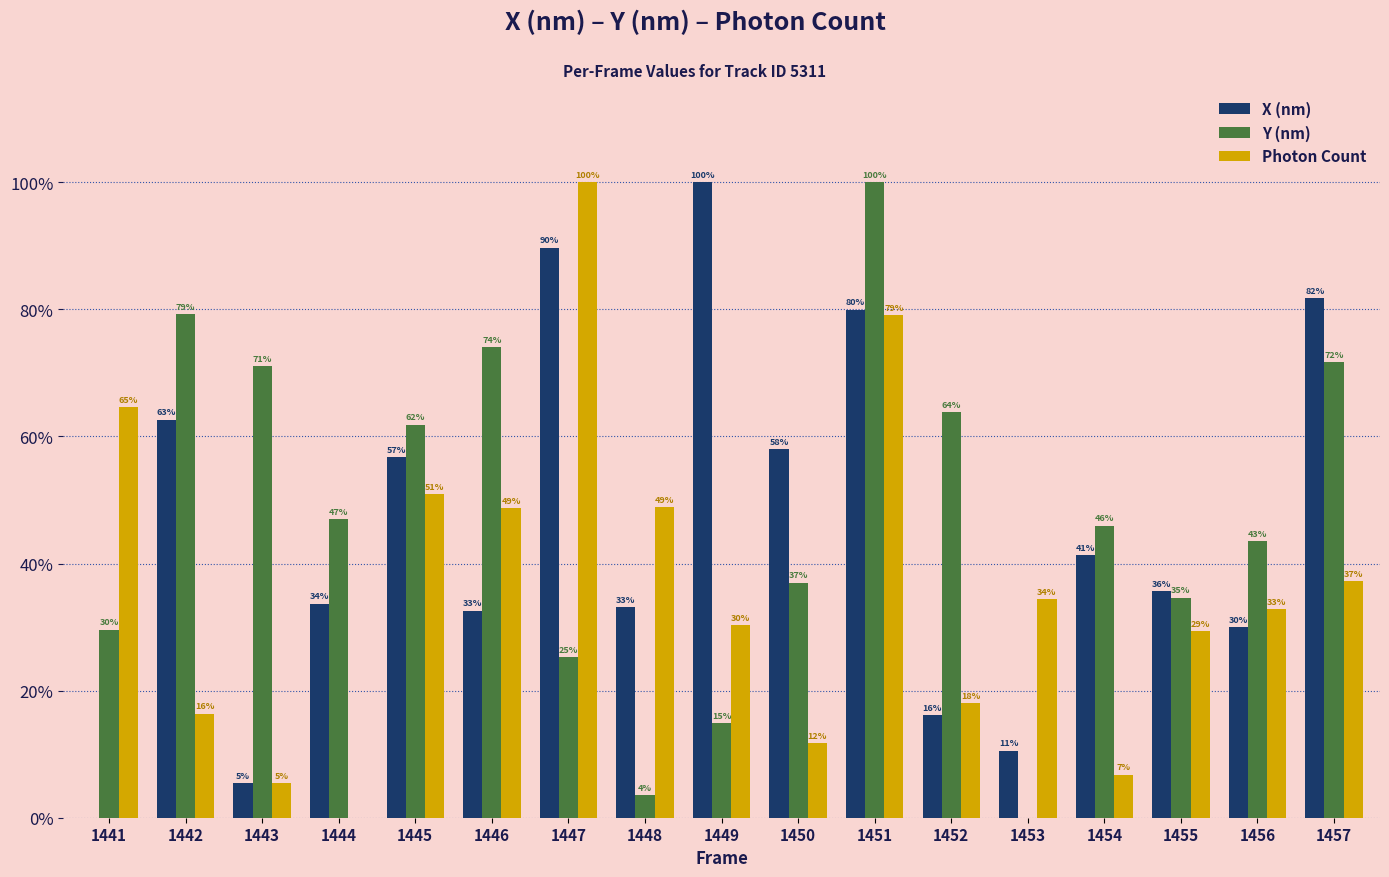

Which series changed the most between 1444 and 1449?

X (nm)